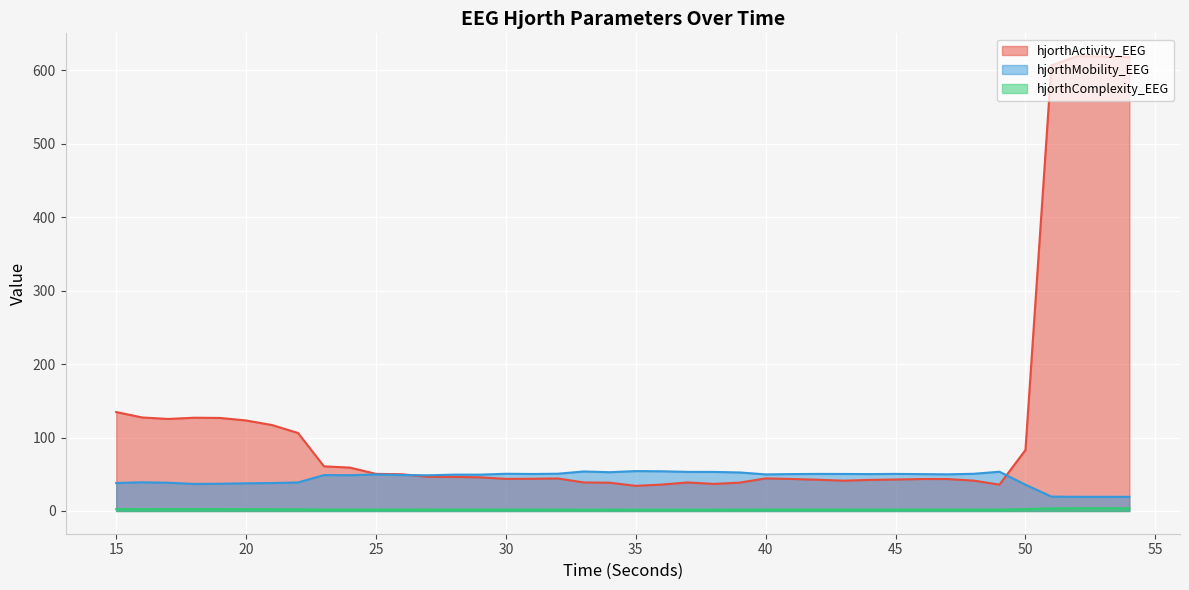

List the series in order of their peak value, highest first.

hjorthActivity_EEG, hjorthMobility_EEG, hjorthComplexity_EEG